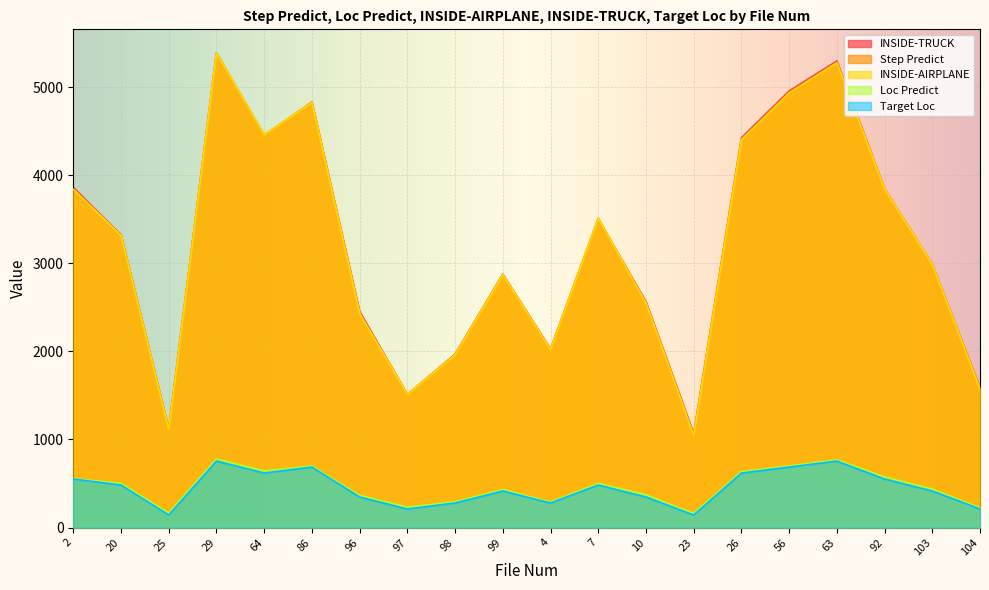

List the series in order of their peak value, lowest first.

Target Loc, Loc Predict, Step Predict, INSIDE-AIRPLANE, INSIDE-TRUCK